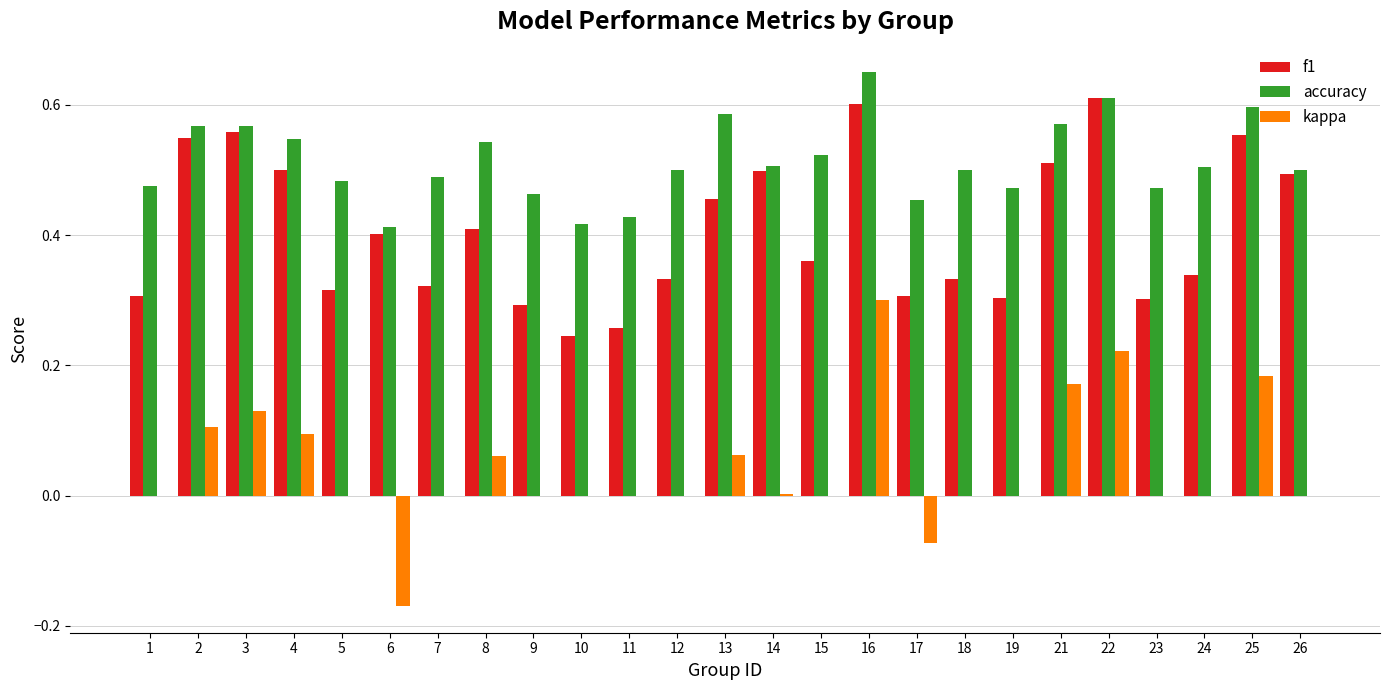

How many data points does each series have?

25